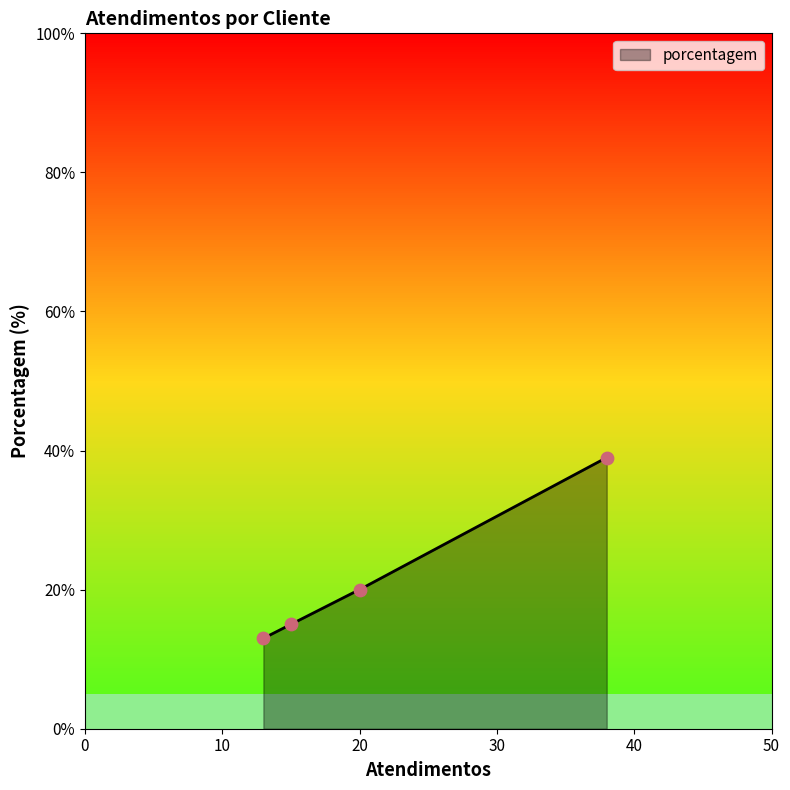

What is the maximum value for porcentagem?

39.0